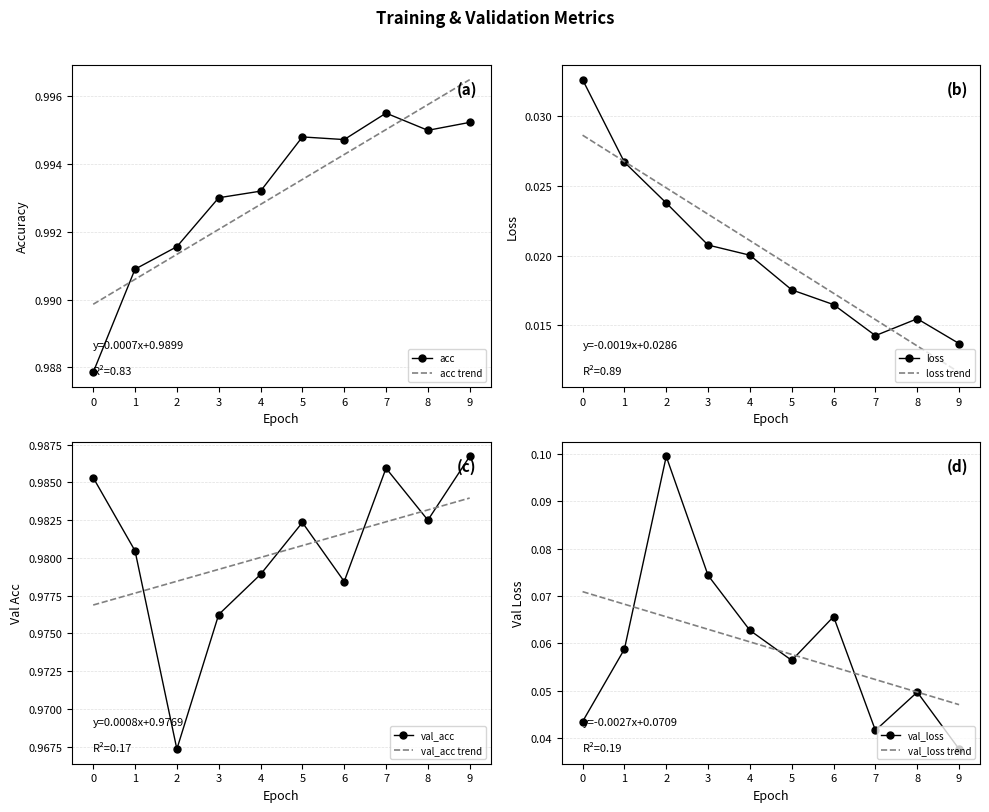

List the labels in order of loss value, largest first.

0, 1, 2, 3, 4, 5, 6, 8, 7, 9